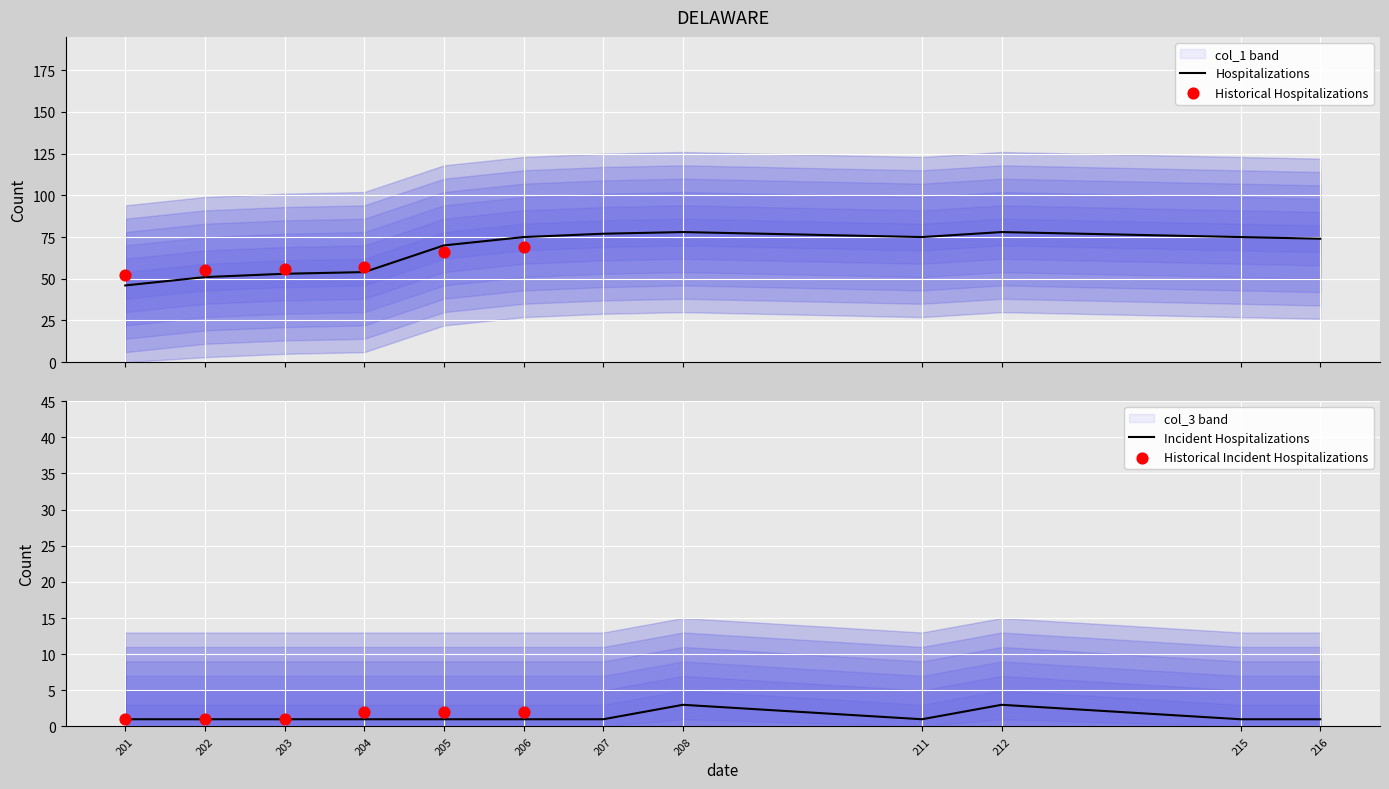

Which series has the largest total across all categories?

col_1